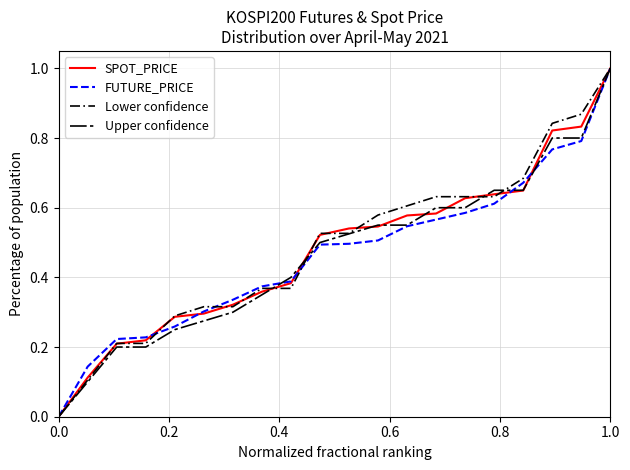

Does the chart display data point markers on the line(s)?

No